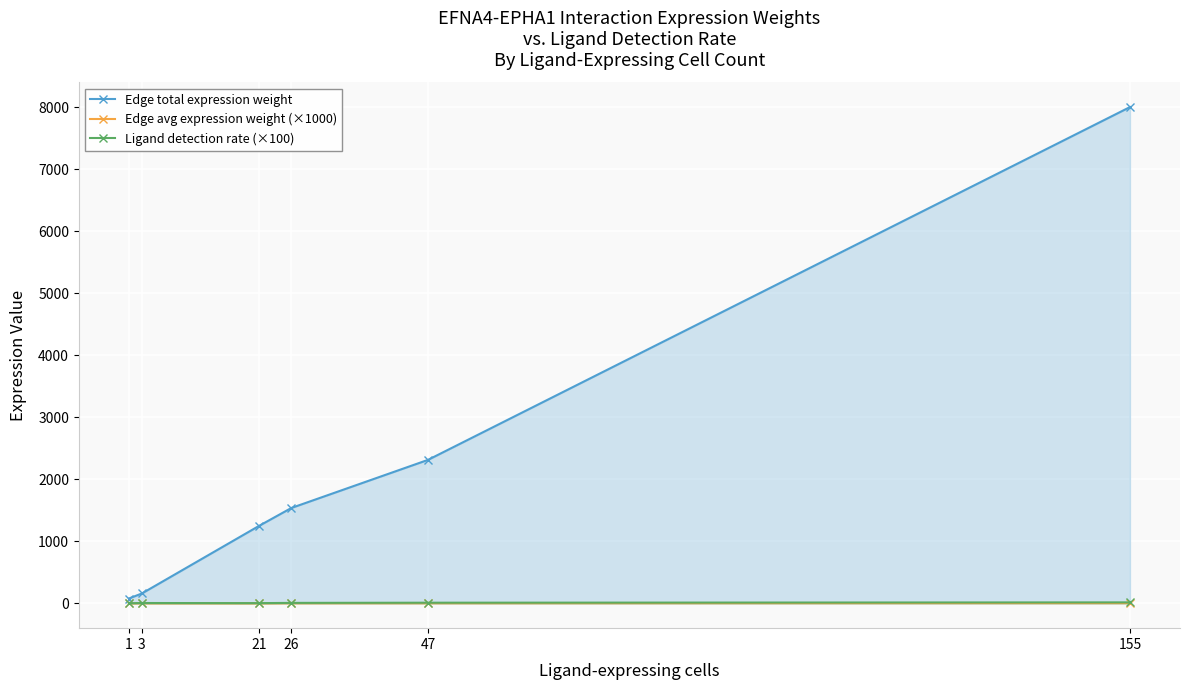

How many interior local peaks does the Edge avg expression weight (×1000) series have?

1